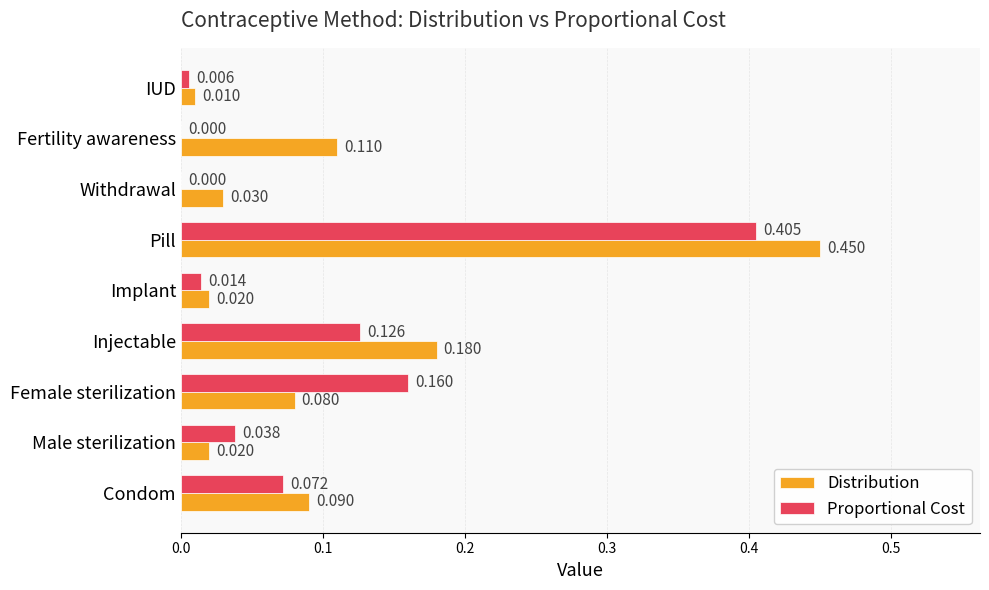

What are all the series names shown in the legend?

Distribution, Proportional Cost